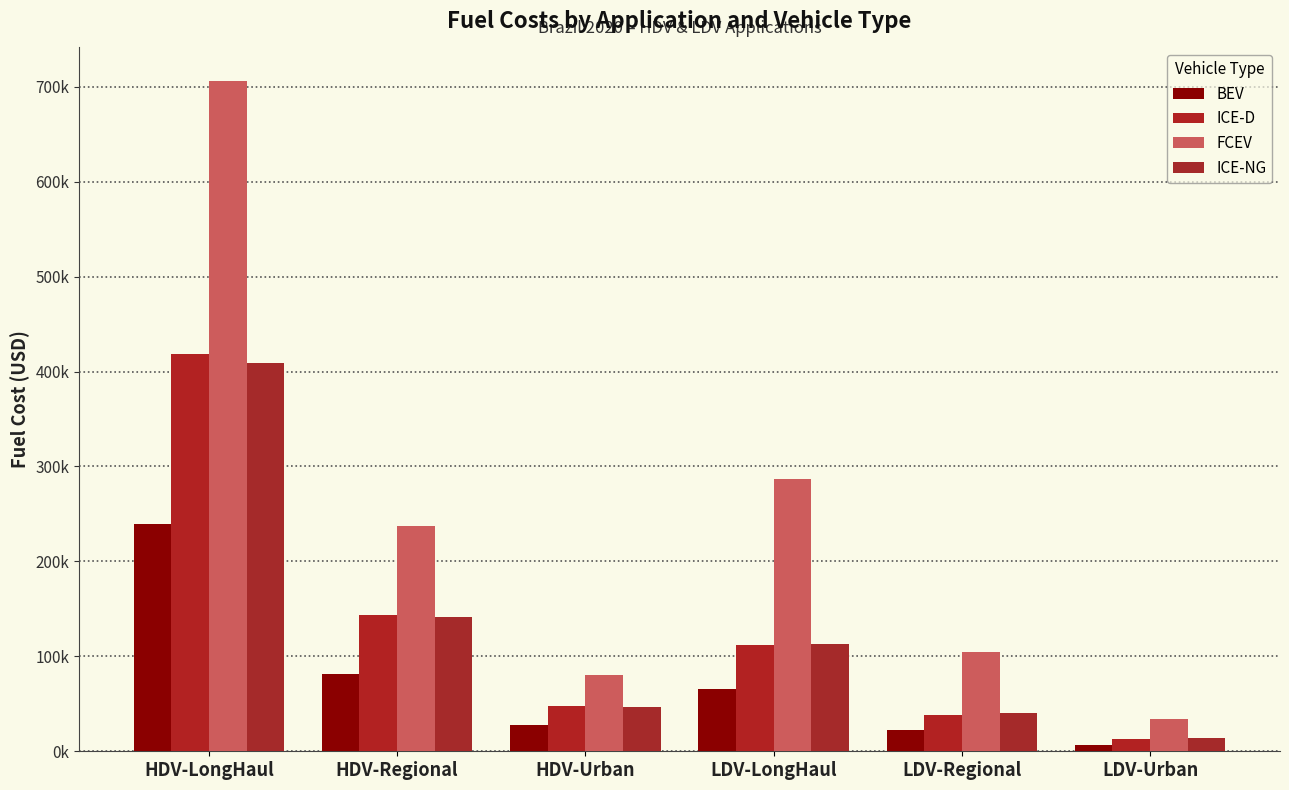

How many distinct data groups are displayed?

4